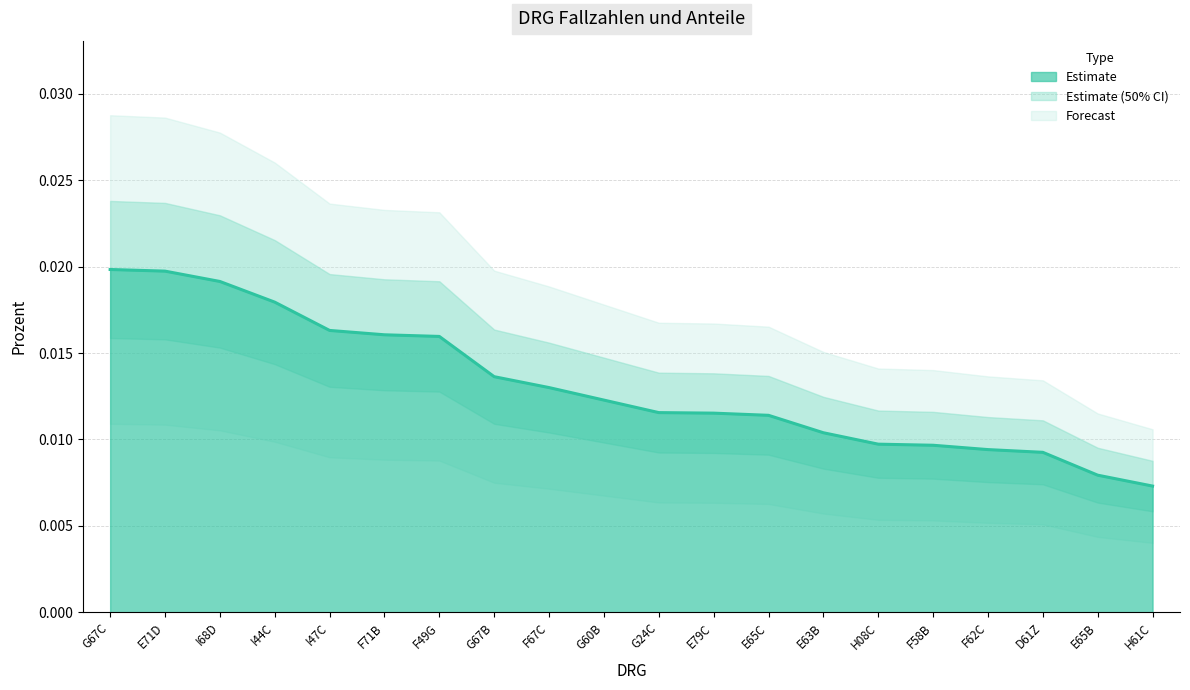

Between D61Z and E79C, which is larger?

E79C